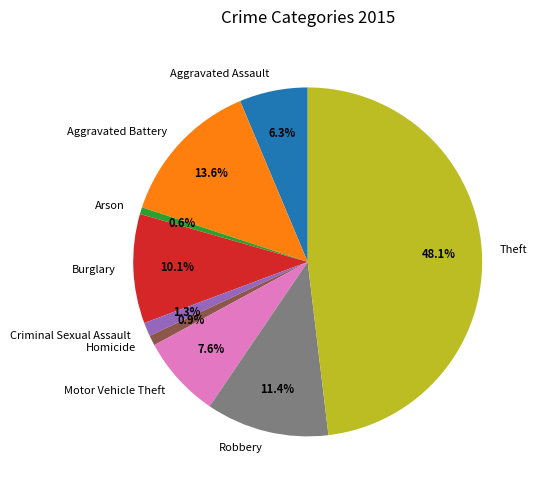

Between Aggravated Assault and Criminal Sexual Assault, which is larger?

Aggravated Assault